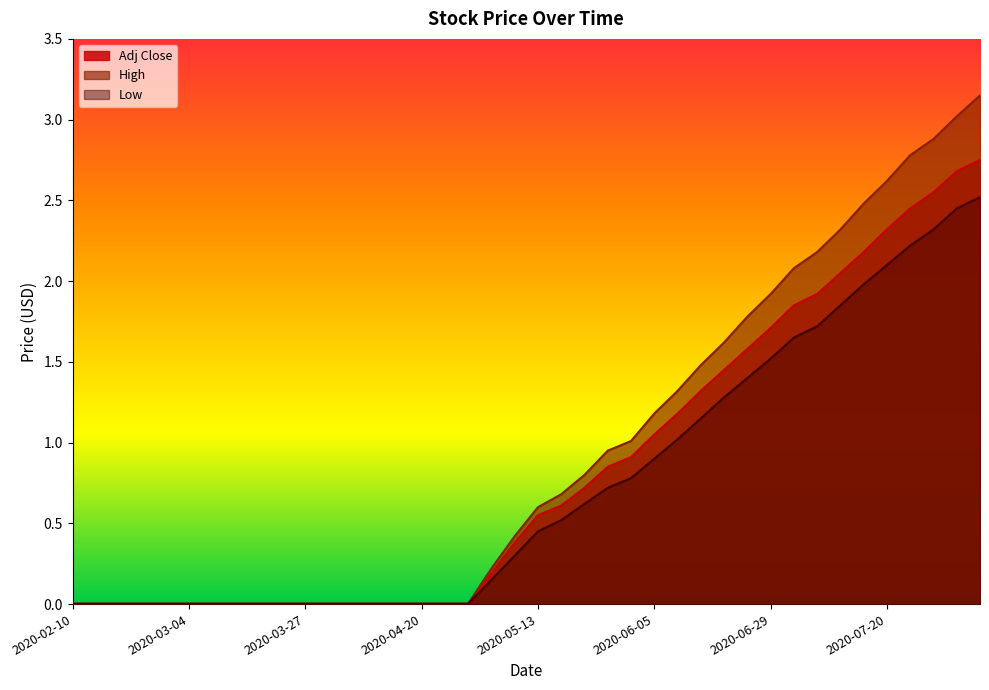

Rank the series by their maximum value, from lowest to highest.

Low, Adj Close, High